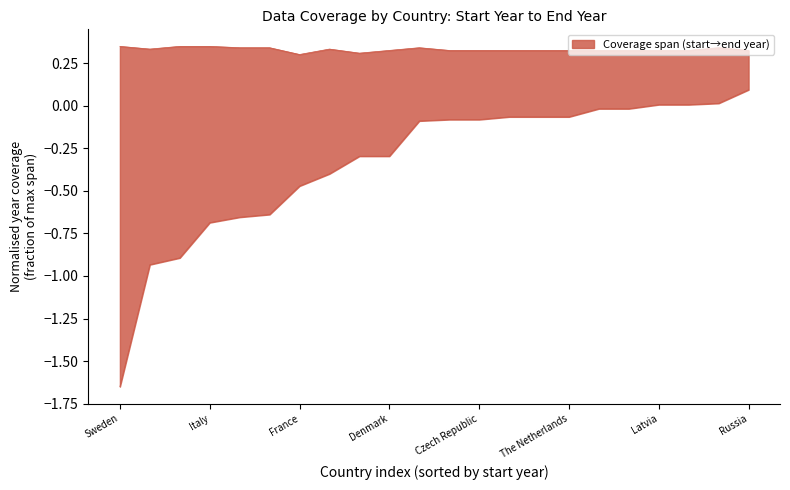

True or false: end_year and start_year cross at least once.

False